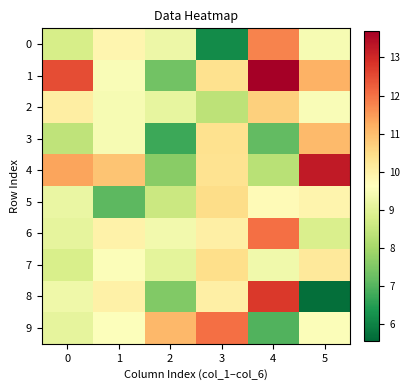

Between 2 and 5, which series saw the biggest shift?

4